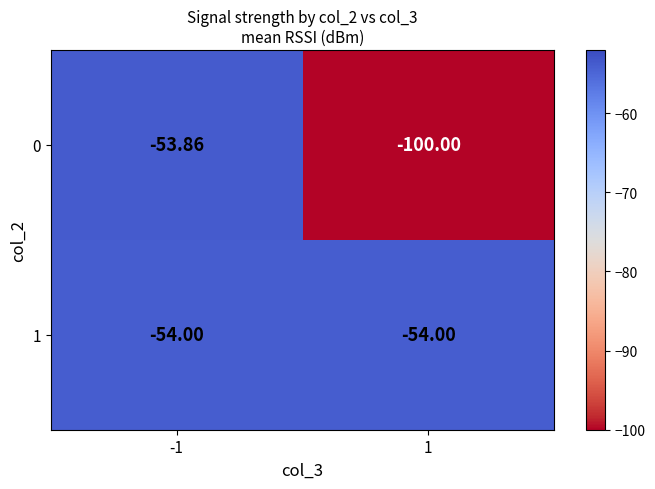

What is the greatest value displayed?

-53.9